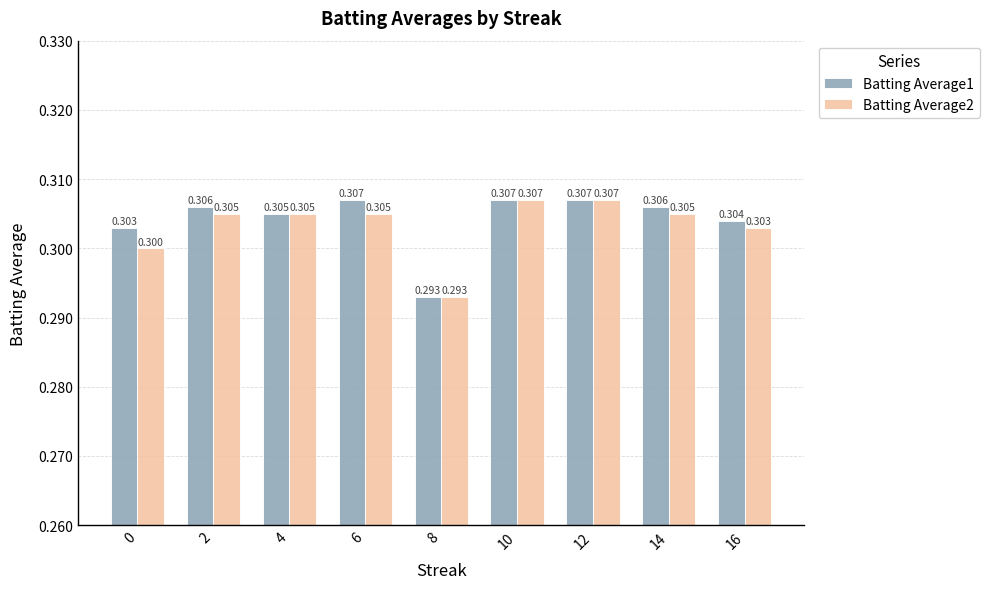

Reading right to left, transcribe all the data shown in this chart.

Batting Average1: 0.3	0.3	0.3	0.3	0.3	0.3	0.3	0.3	0.3
Batting Average2: 0.3	0.3	0.3	0.3	0.3	0.3	0.3	0.3	0.3